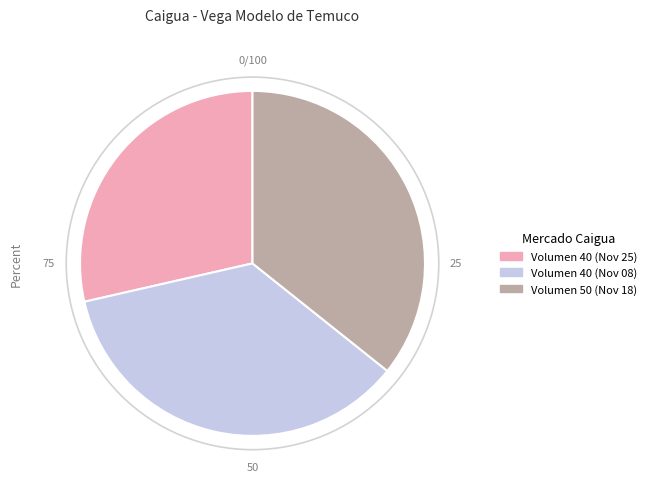

What is the ratio of the value at Volumen 40 (Nov 25) to the value at Volumen 50 (Nov 18)?

0.8